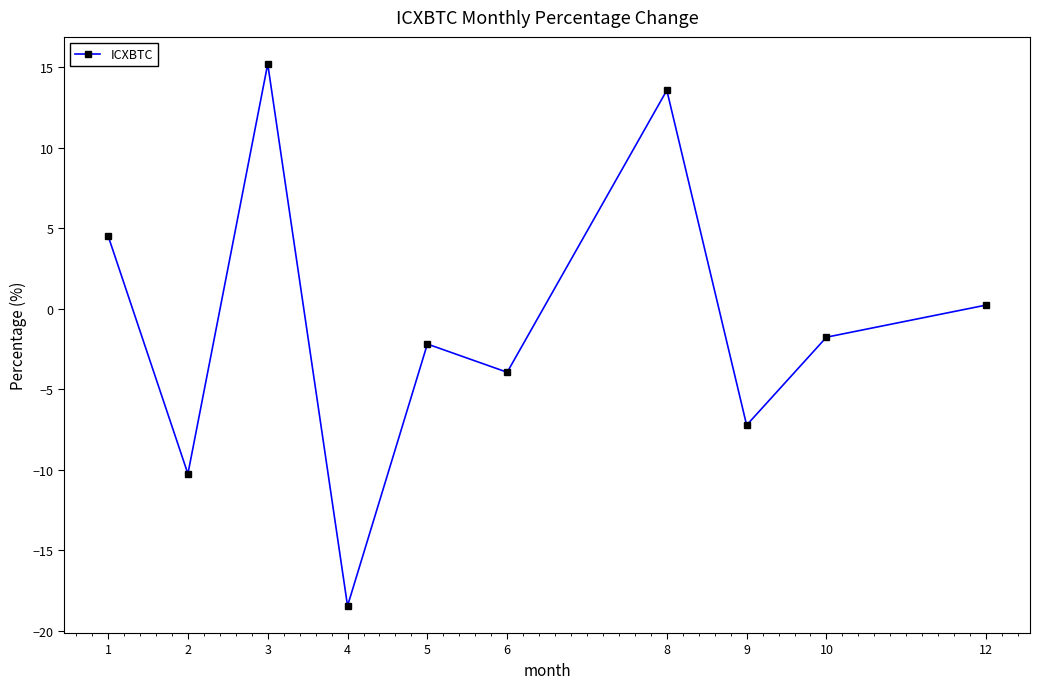

What is the difference between the maximum and minimum values?

33.6